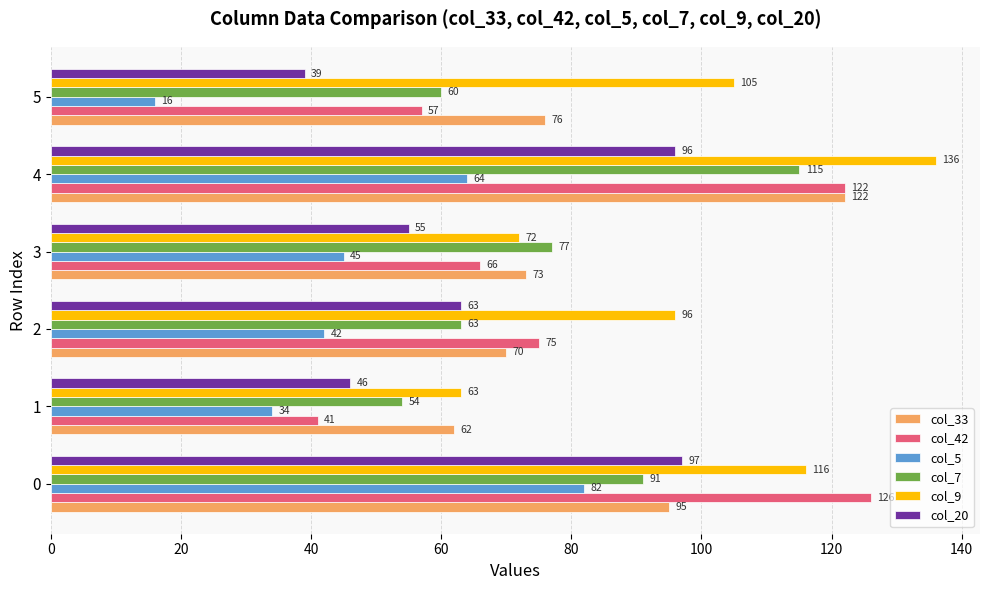

What is the difference between the maximum and minimum values in the col_33 series?

60